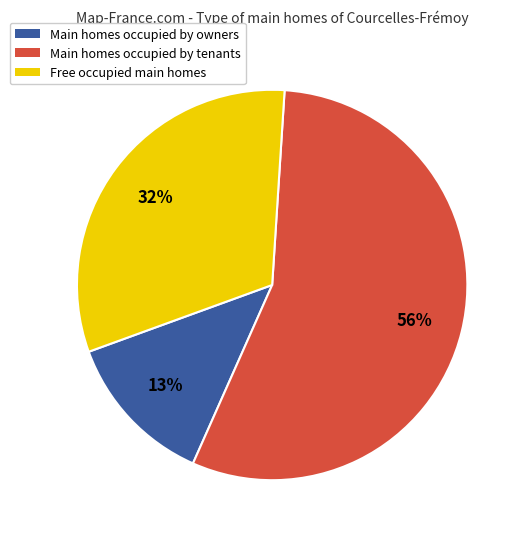

Is there any slice that represents more than half of the pie?

Yes